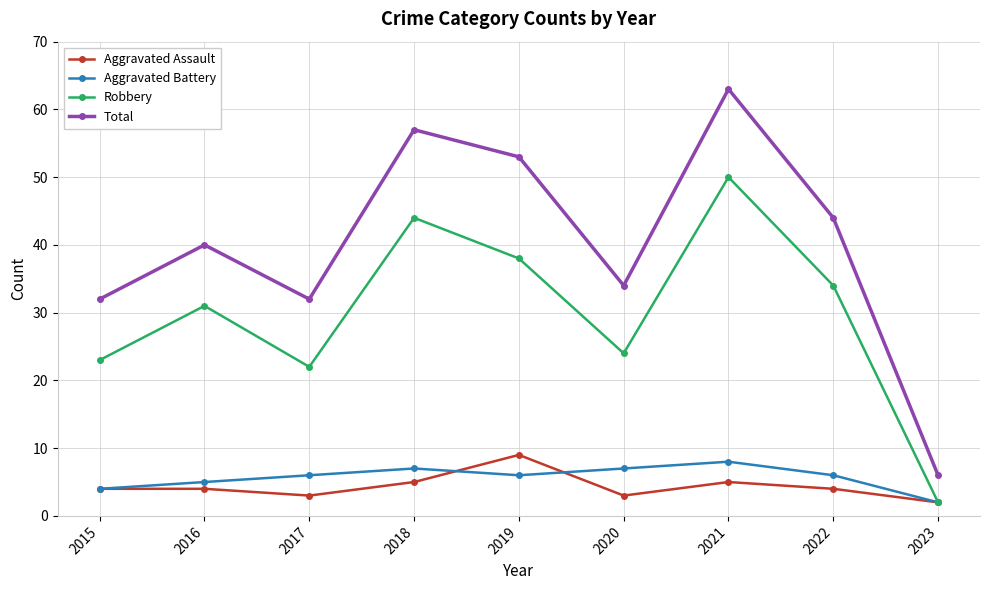

What is the difference between the highest and lowest values at 2016?

36